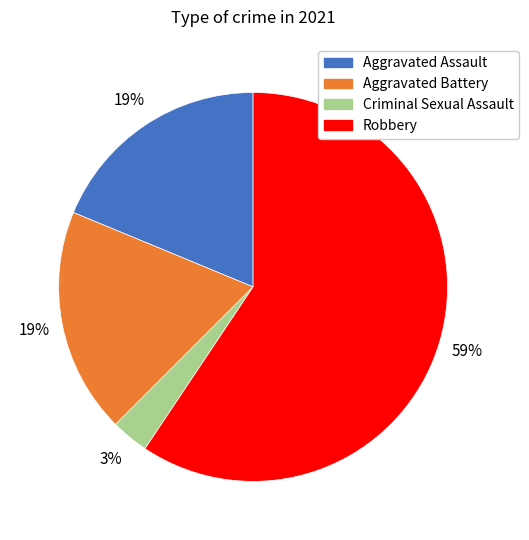

Is it true that Aggravated Battery is 26% of the pie?

False